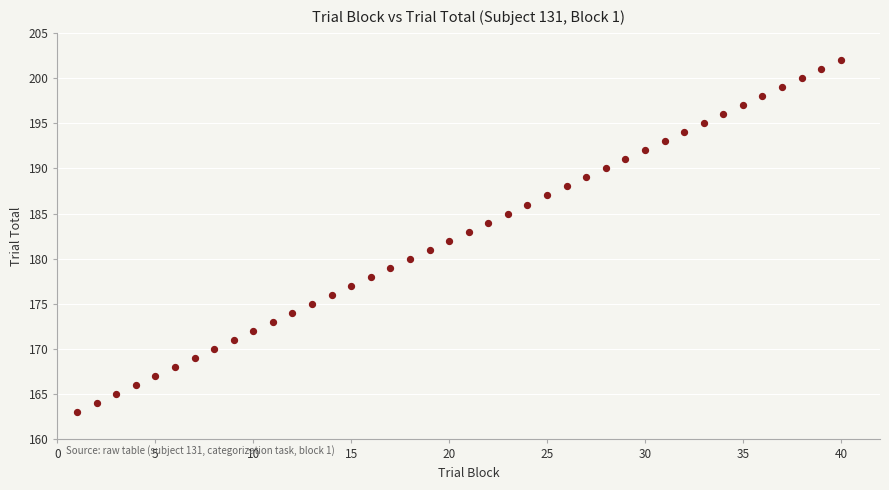

What is the range of Y values (max minus min)?

39